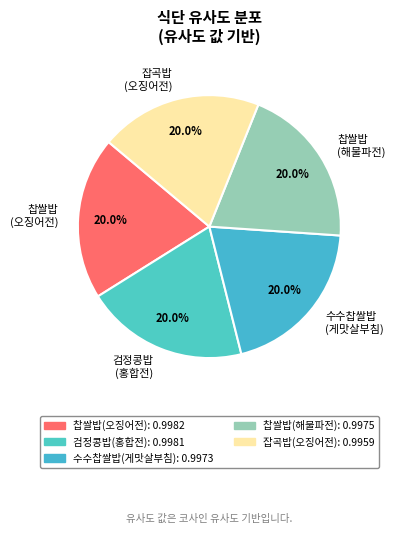

Combined, do 잡곡밥 (오징어전) and 찹쌀밥 (해물파전) account for over 50%?

No